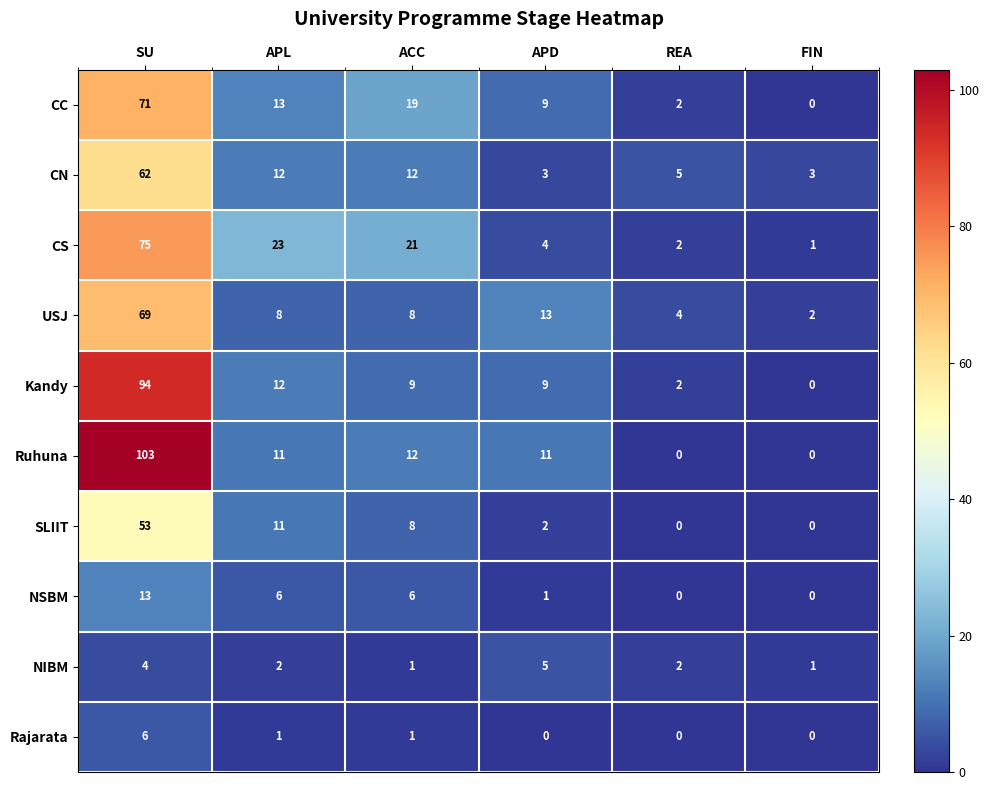

What is the difference between the maximum and minimum values in the Rajarata series?

6